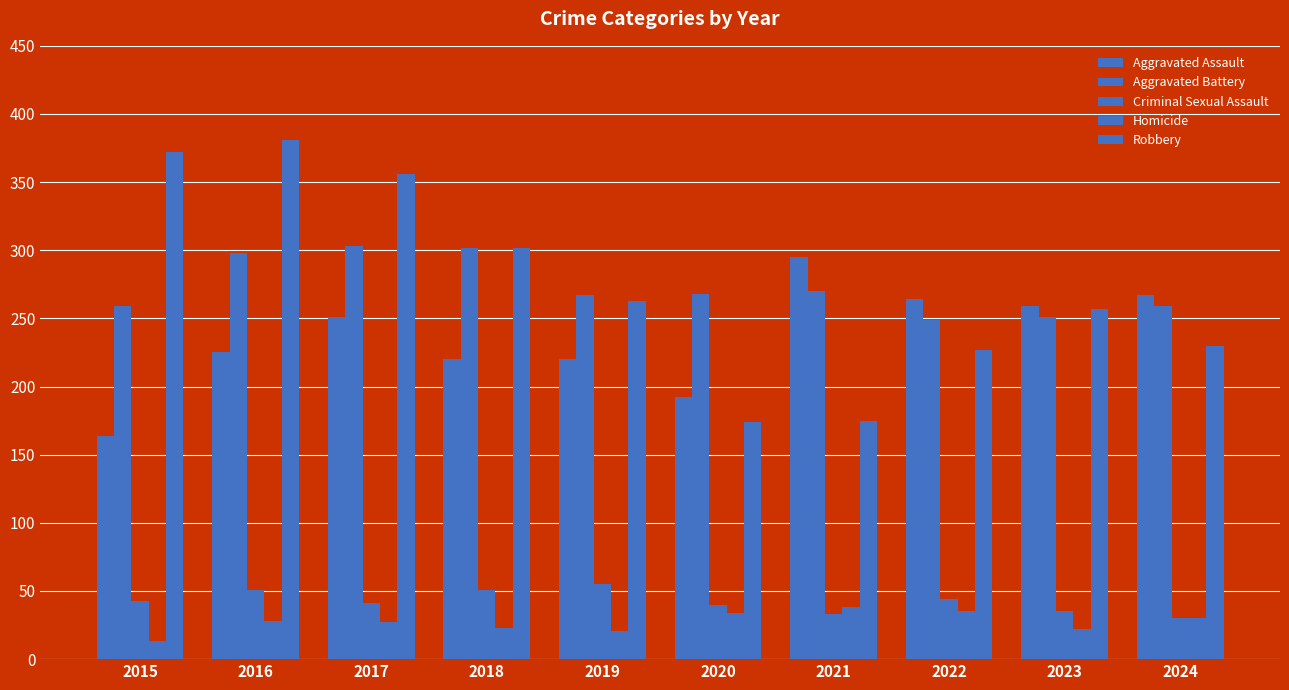

What is the total value across all series at 2018?

898